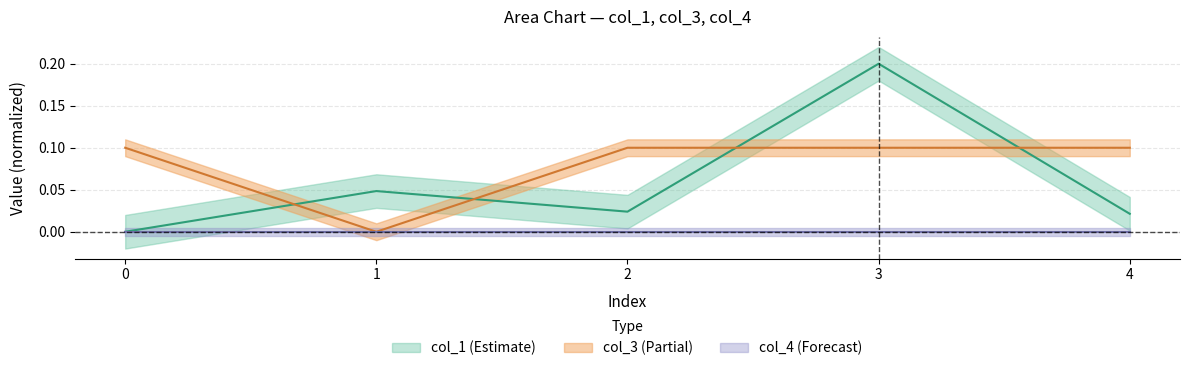

What is the value of the col_1 point at the 4th from the left?

0.2